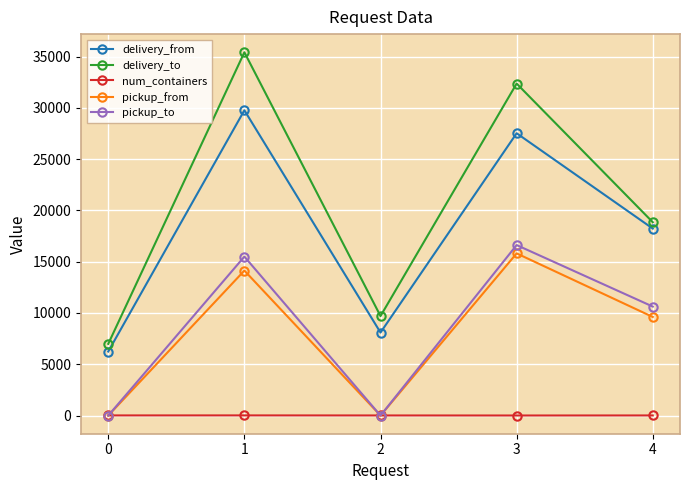

How many interior local valleys does the pickup_to series have?

1